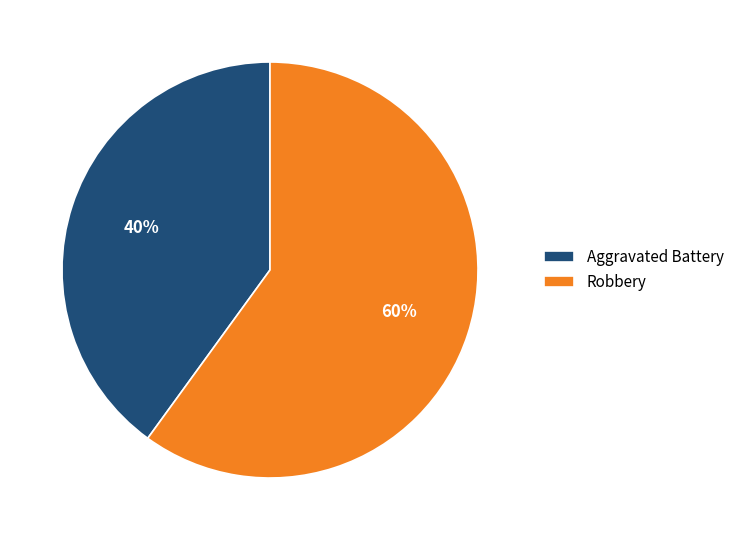

How many segments does this pie chart have?

2